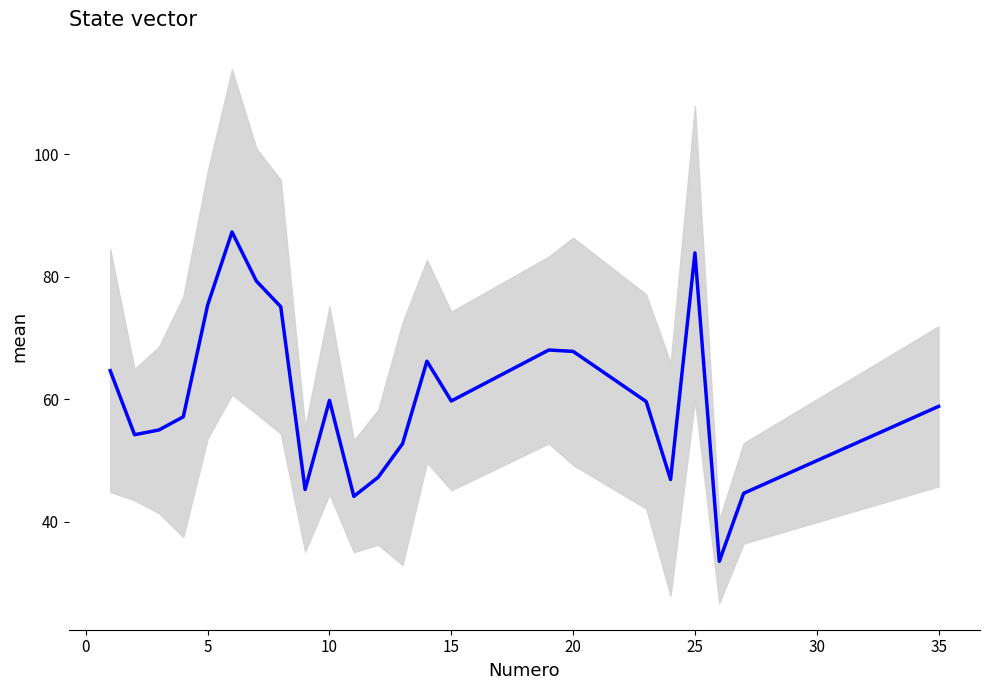

Count the number of values greater than 59.

12